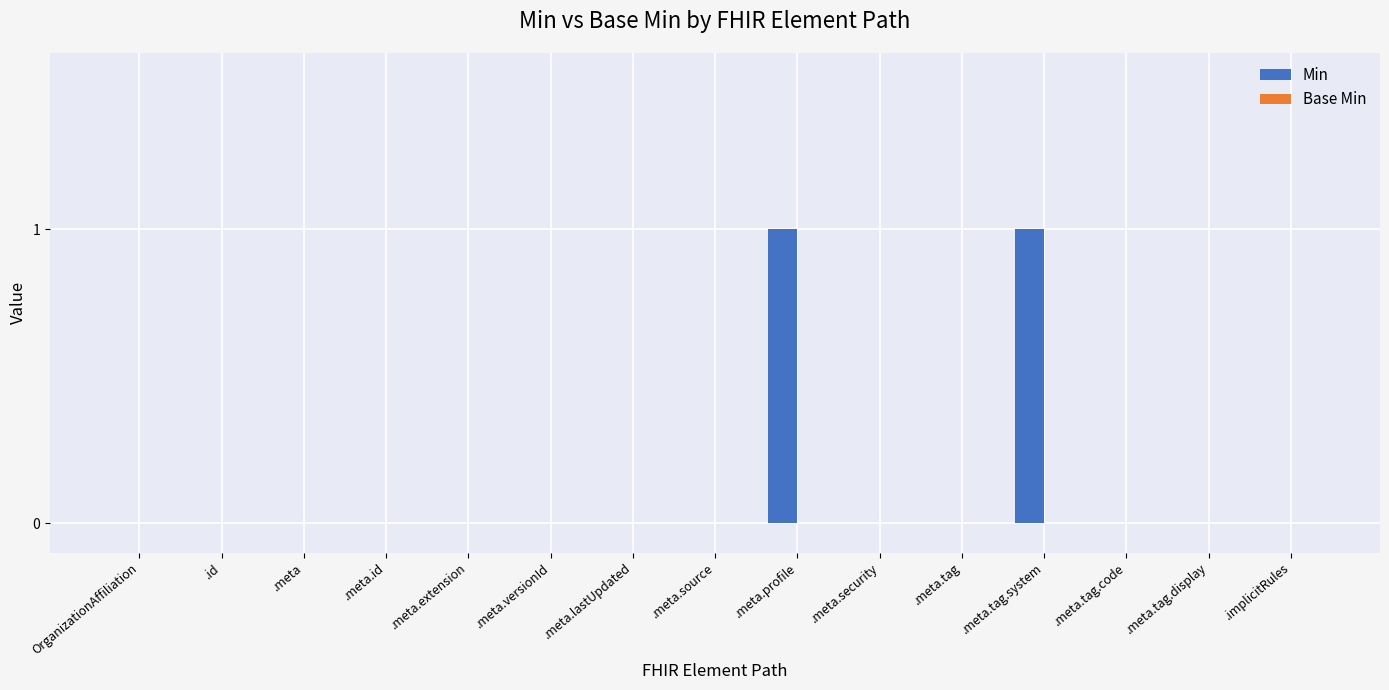

Is it true that the value at .meta.profile is 2?

False